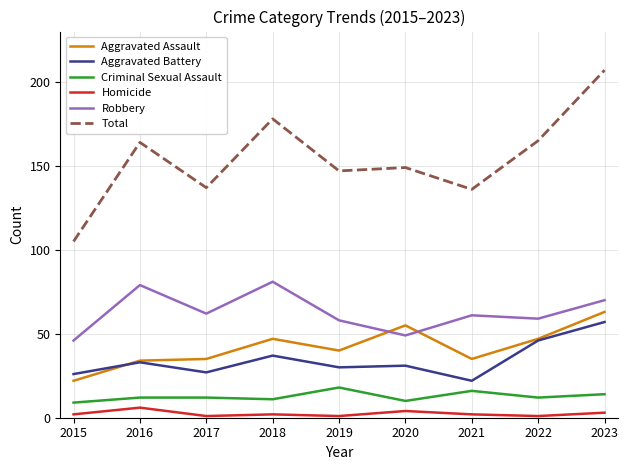

What is the sum of the Aggravated Battery values at 2022 and 2021?

68